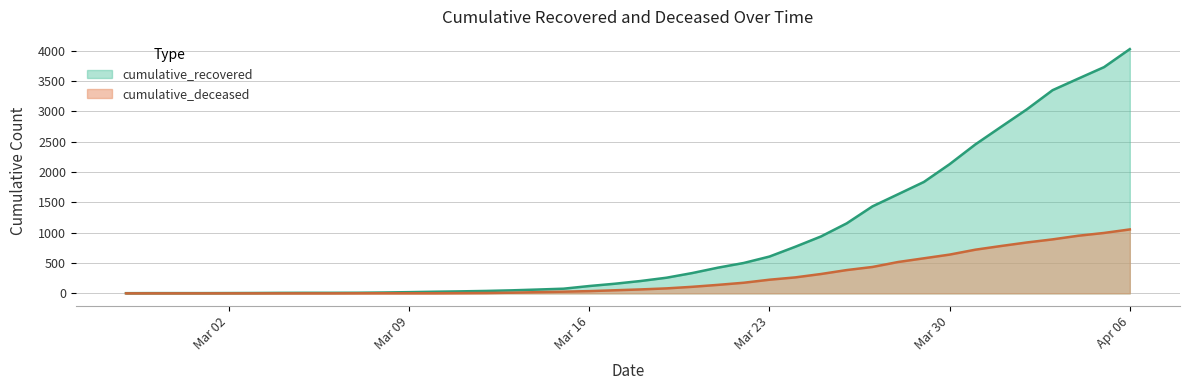

Rank the series by their average value, from lowest to highest.

cumulative_deceased, cumulative_recovered